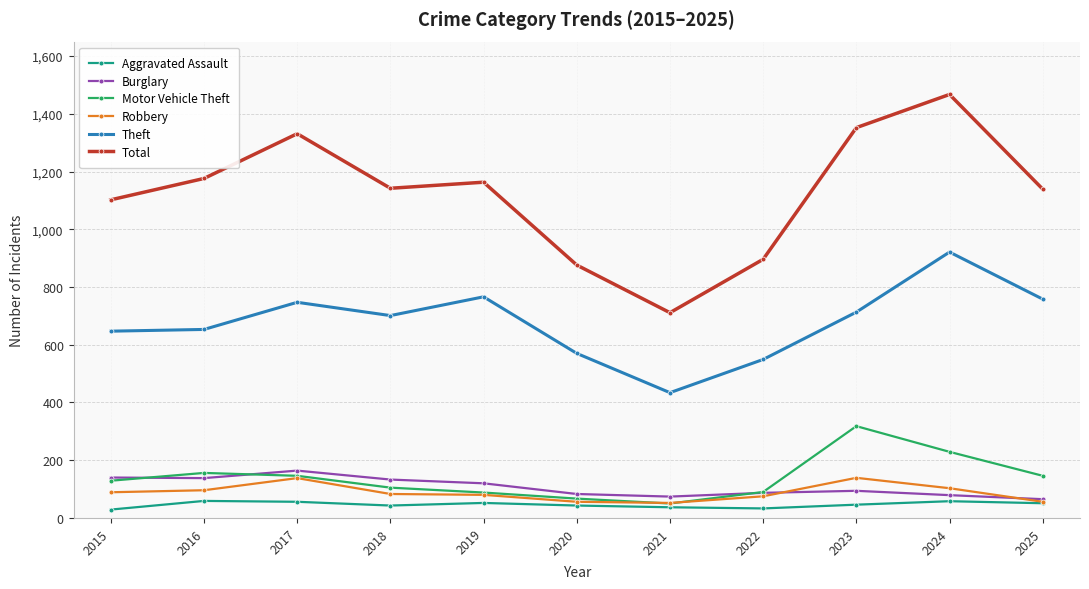

What is the difference between the highest and lowest values at 2015?

1073